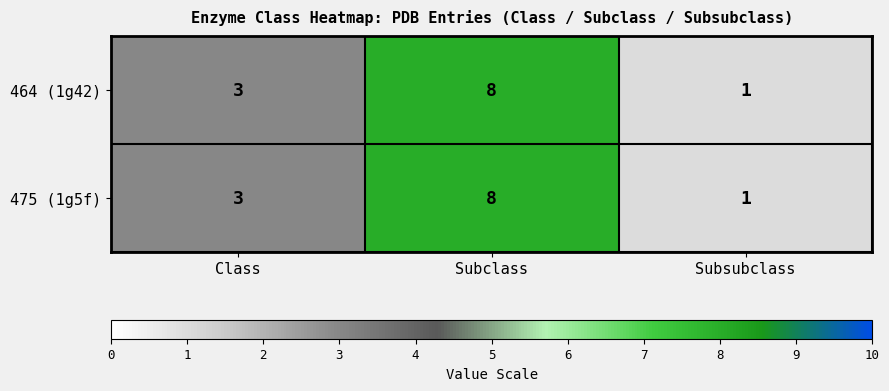

At which category is the sum across all series the highest?

Subclass